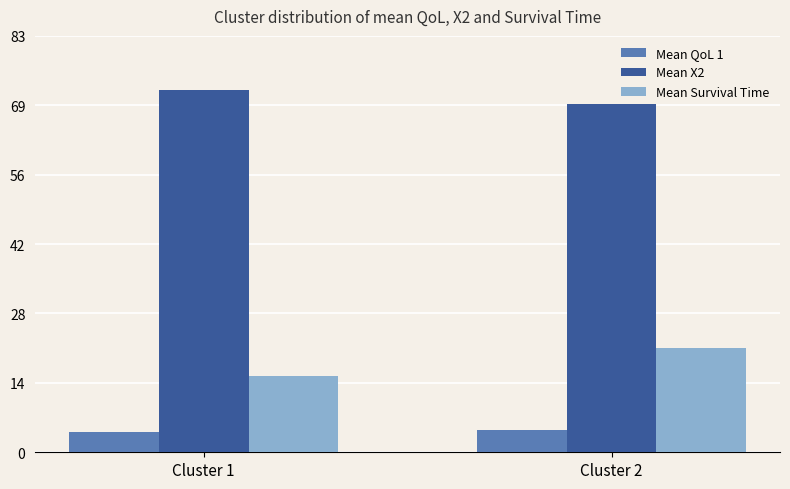

Count the number of categories in the chart.

2